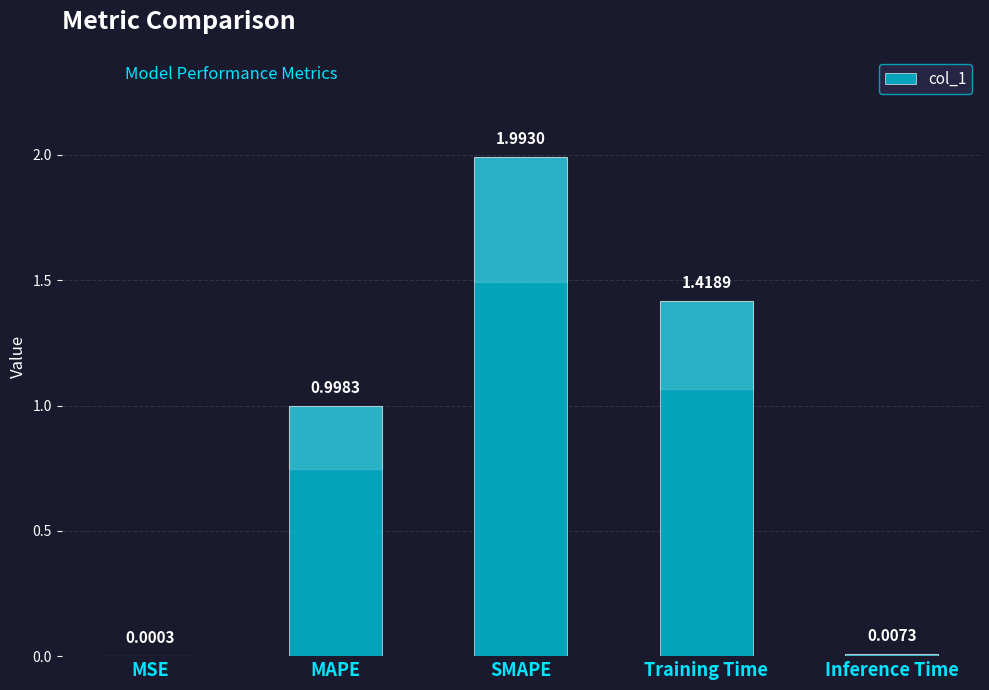

What is the sum of the values at MAPE and MSE?

1.0